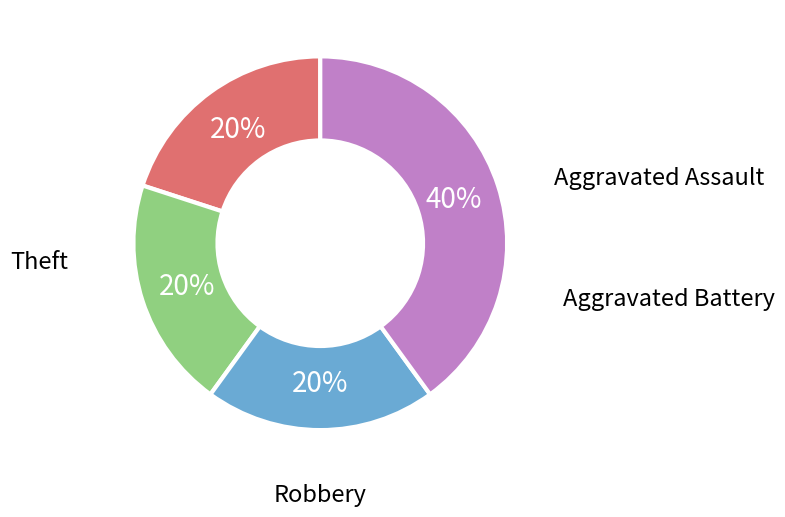

What percentage is the Robbery slice, to the nearest percent?

20%